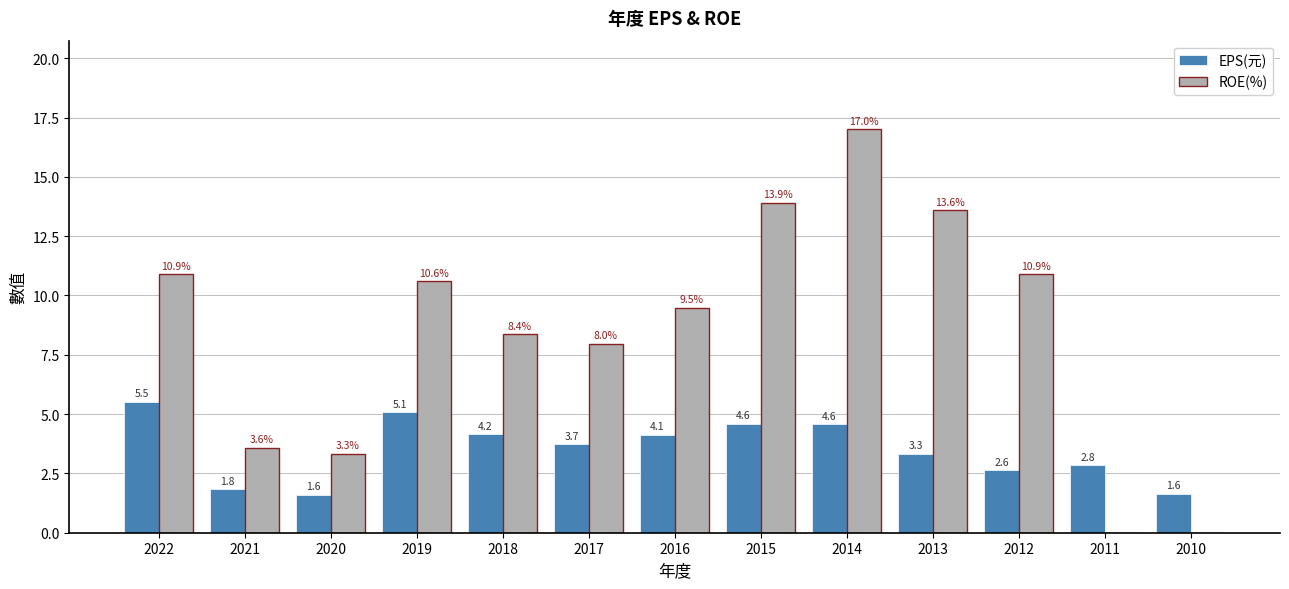

Reading left to right, transcribe all the data shown in this chart.

EPS(元): 2022=5.5	2021=1.8	2020=1.6	2019=5.1	2018=4.2	2017=3.7	2016=4.1	2015=4.6	2014=4.6	2013=3.3	2012=2.6	2011=2.8	2010=1.6
ROE(%): 2022=10.9	2021=3.6	2020=3.3	2019=10.6	2018=8.4	2017=8.0	2016=9.5	2015=13.9	2014=17.0	2013=13.6	2012=10.9	2011=0.0	2010=0.0